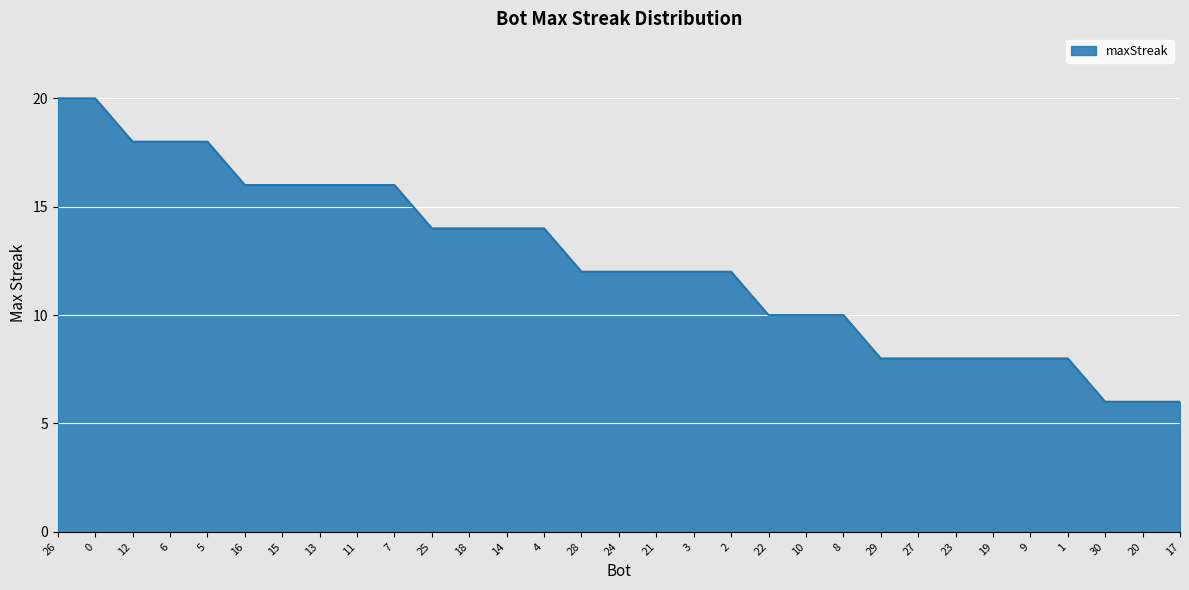

What is the smallest value displayed?

6